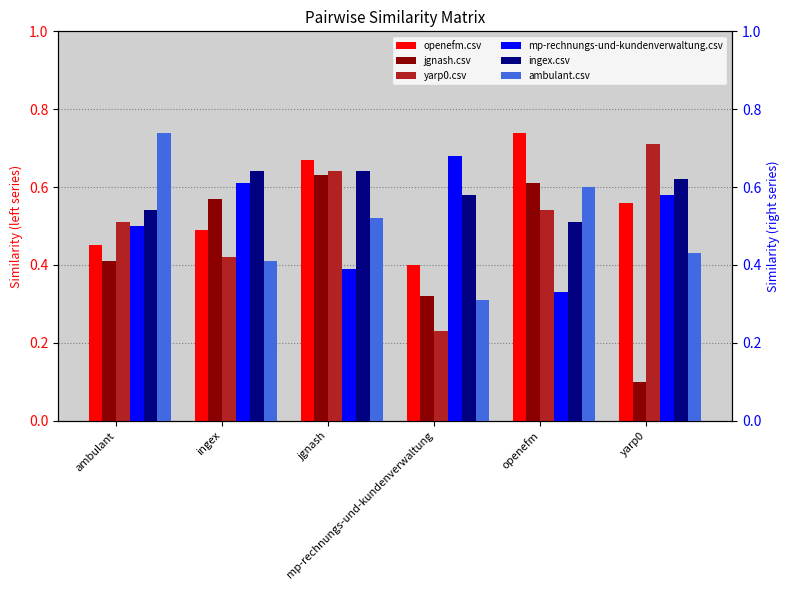

Which series has the largest total across all categories?

ingex.csv